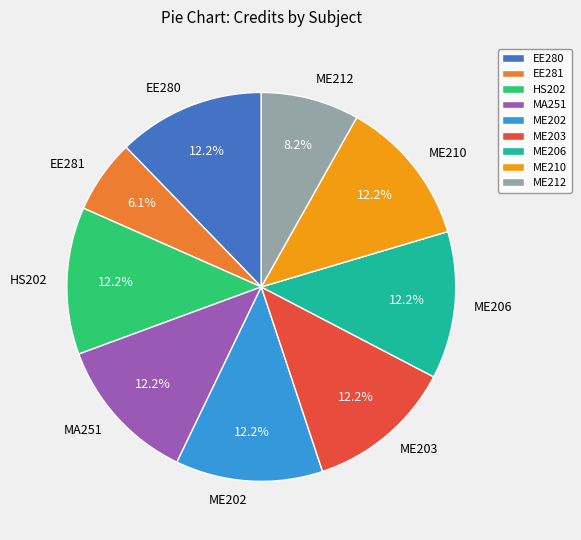

Does any single category account for the majority?

No